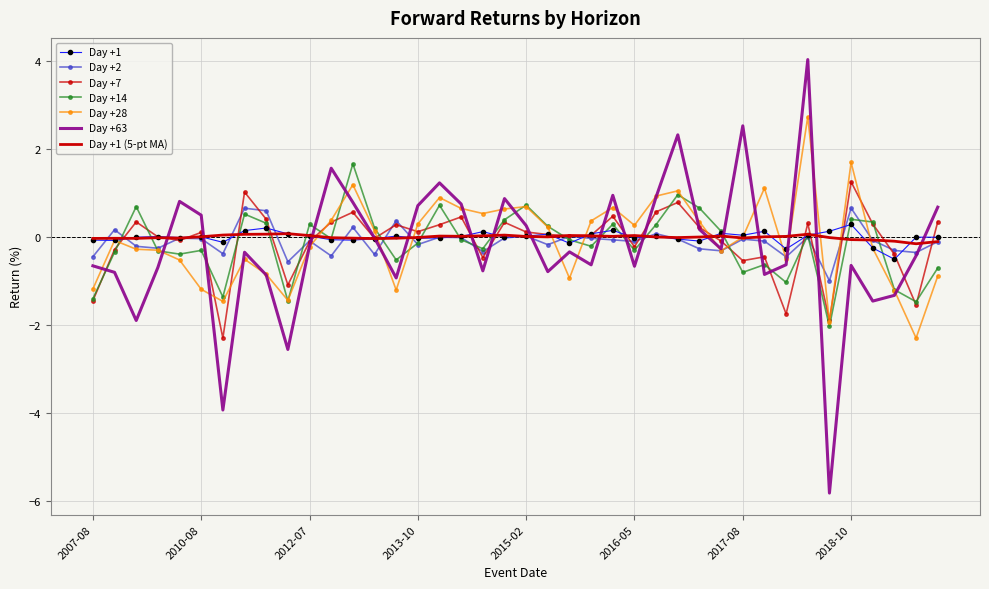

Which series has the widest spread of values?

Day +63